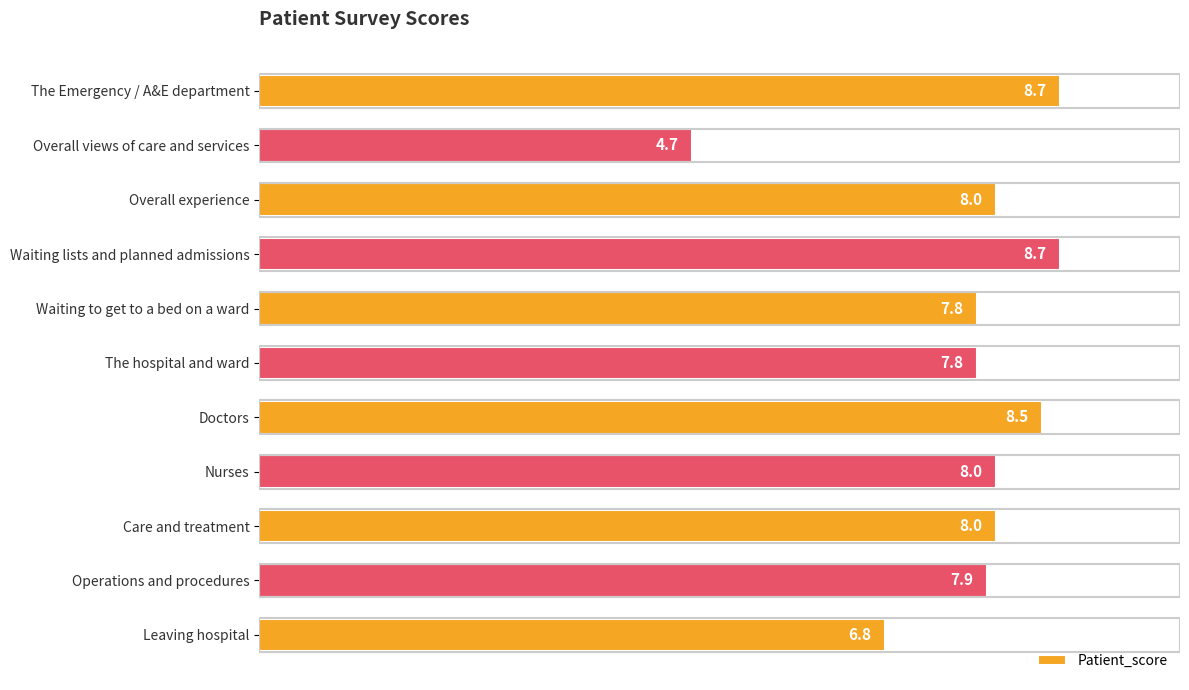

The chart shows a value of 6.8 at Leaving hospital. True or false?

True